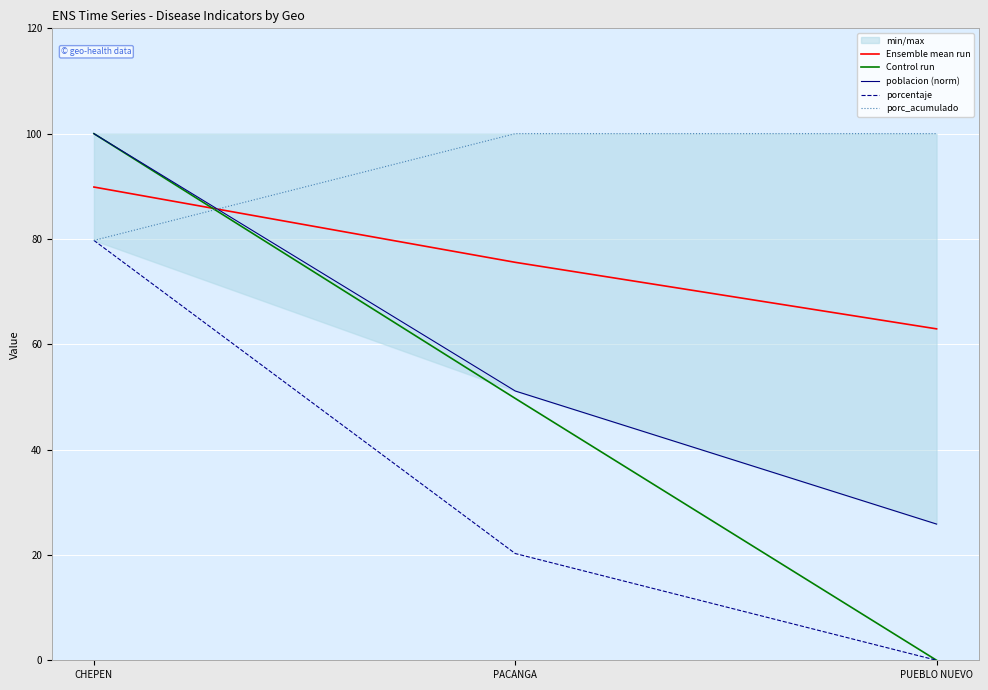

At which category is the sum across all series the highest?

CHEPEN